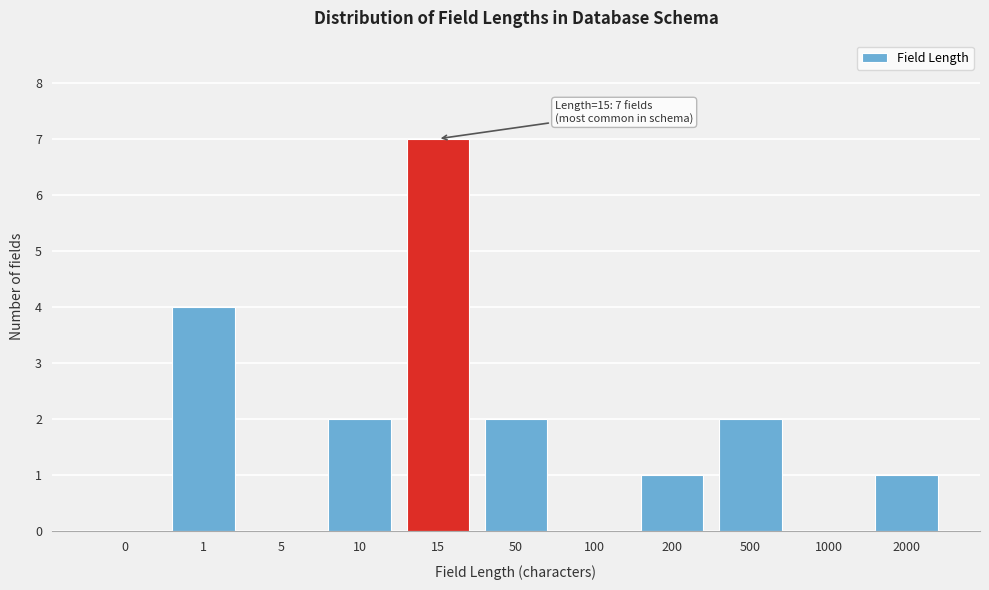

Reading left to right, extract all data points from this chart.

0=0	1=4	5=0	10=2	15=7	50=2	100=0	200=1	500=2	1000=0	2000=1